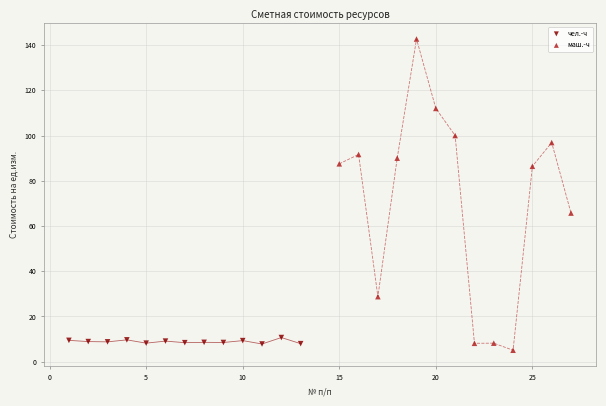

Which series contains the highest Y value?

маш.-ч